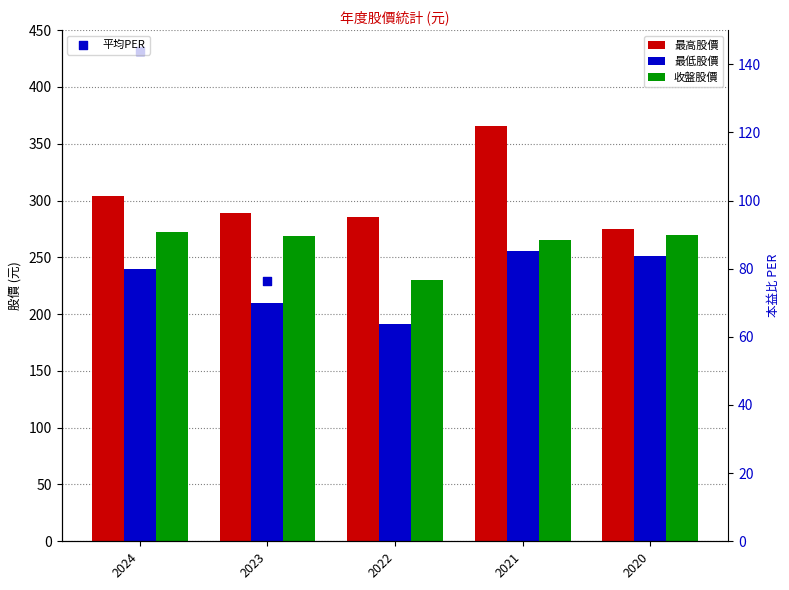

Which series contains the highest Y value?

最高股價